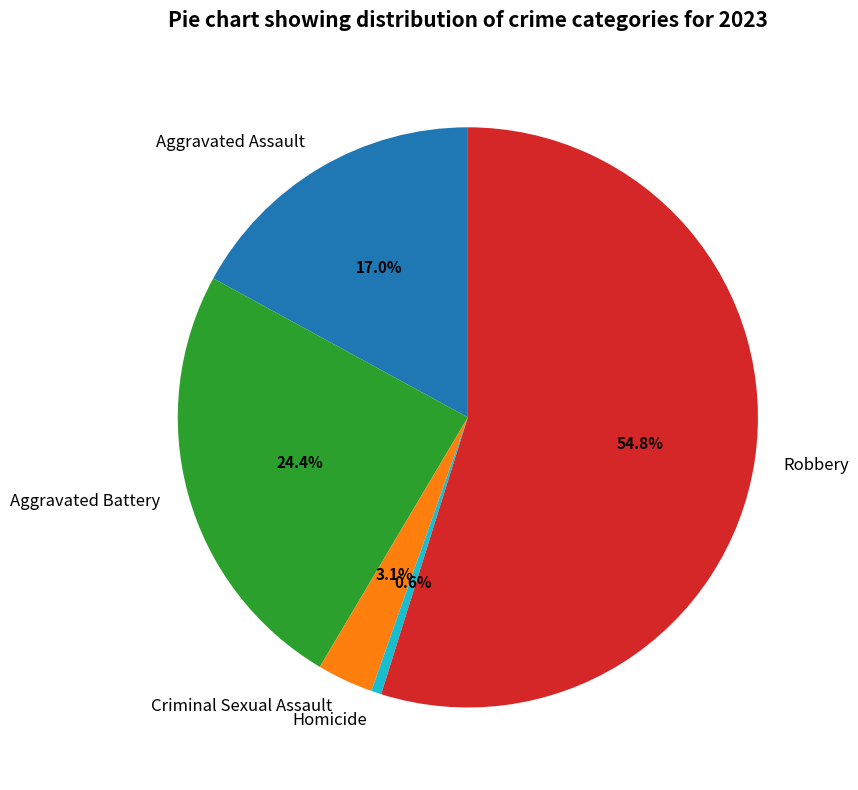

To the nearest percent, what percentage of the pie is Aggravated Assault?

17%